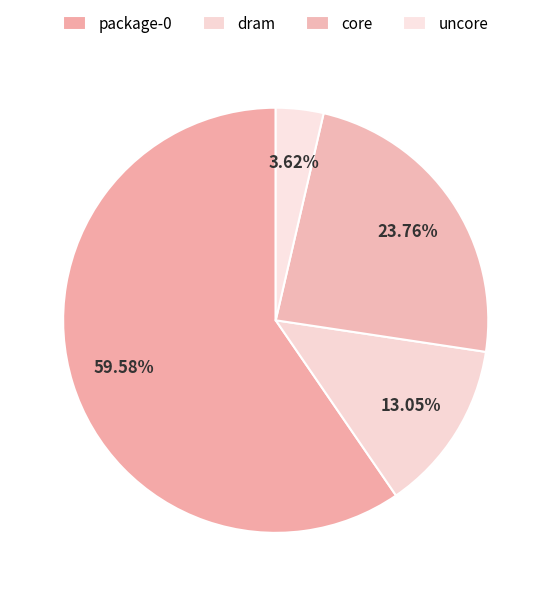

To the nearest percent, what percentage of the pie is dram?

13%